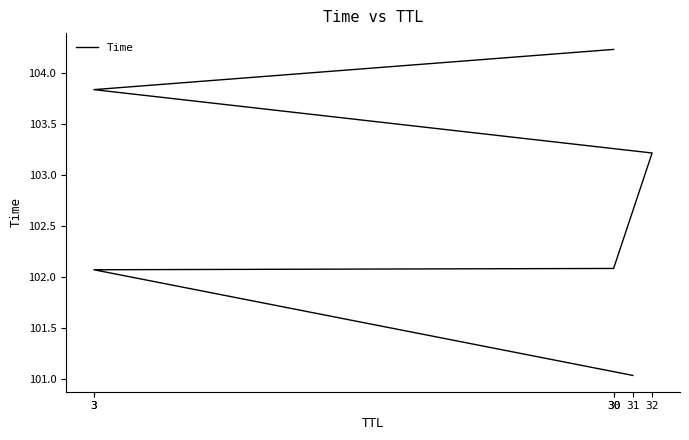

What is the ratio of the value at 3 to the value at 30?

1.0